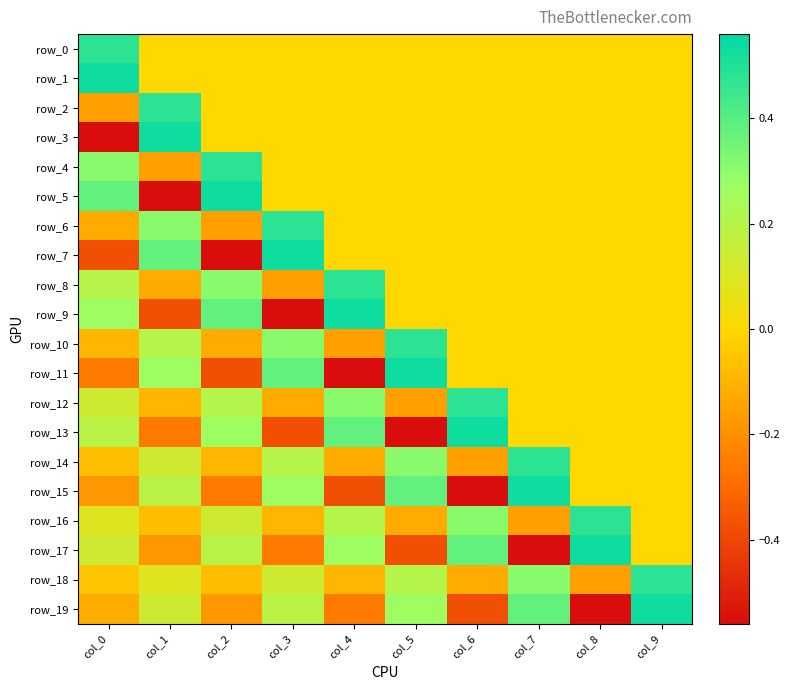

At which label does row_12 first exceed 0?

col_0